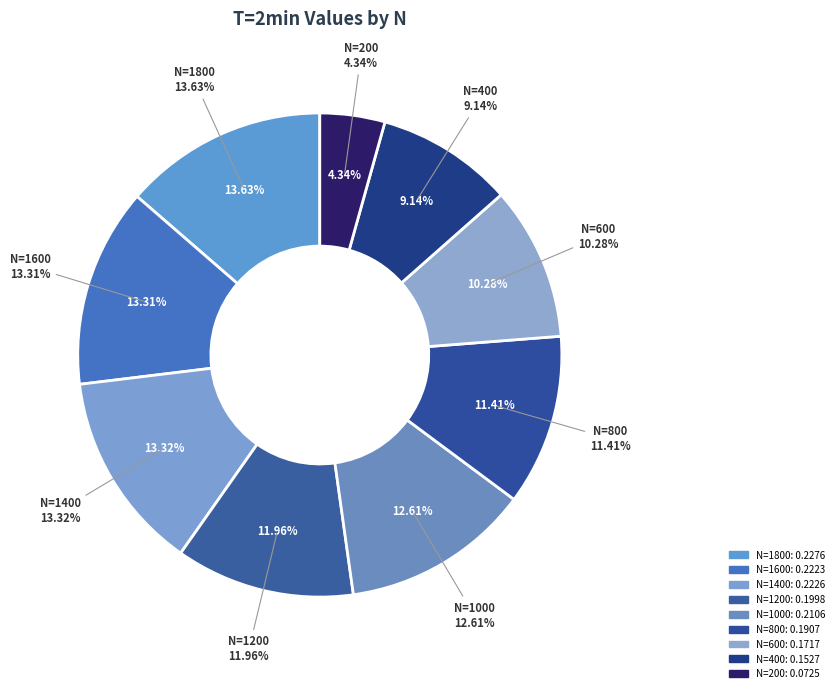

Rank the categories by value from lowest to highest.

N=200, N=400, N=600, N=800, N=1200, N=1000, N=1600, N=1400, N=1800